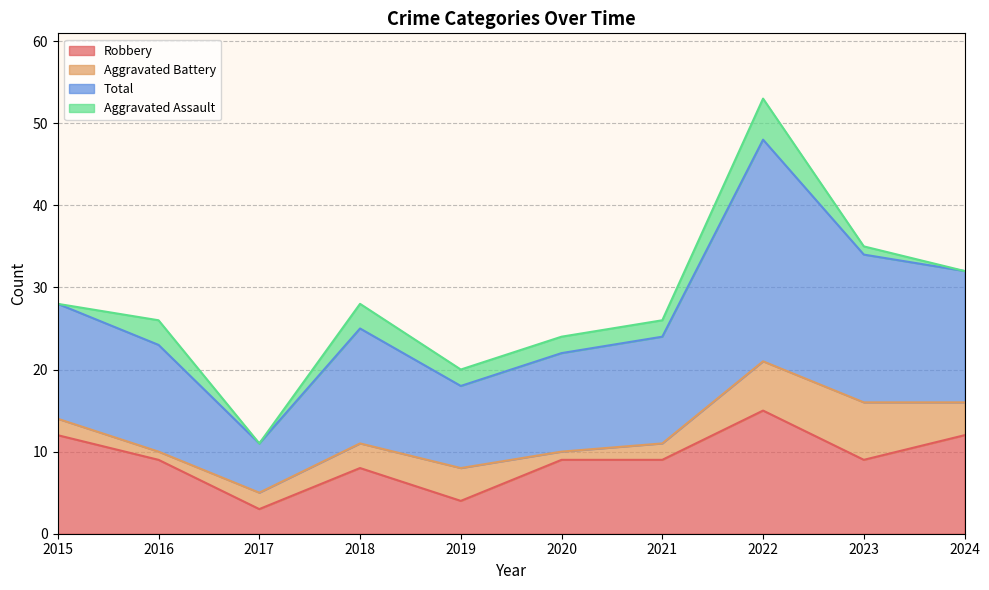

What is the spread (max minus min) of values at 2019?

16